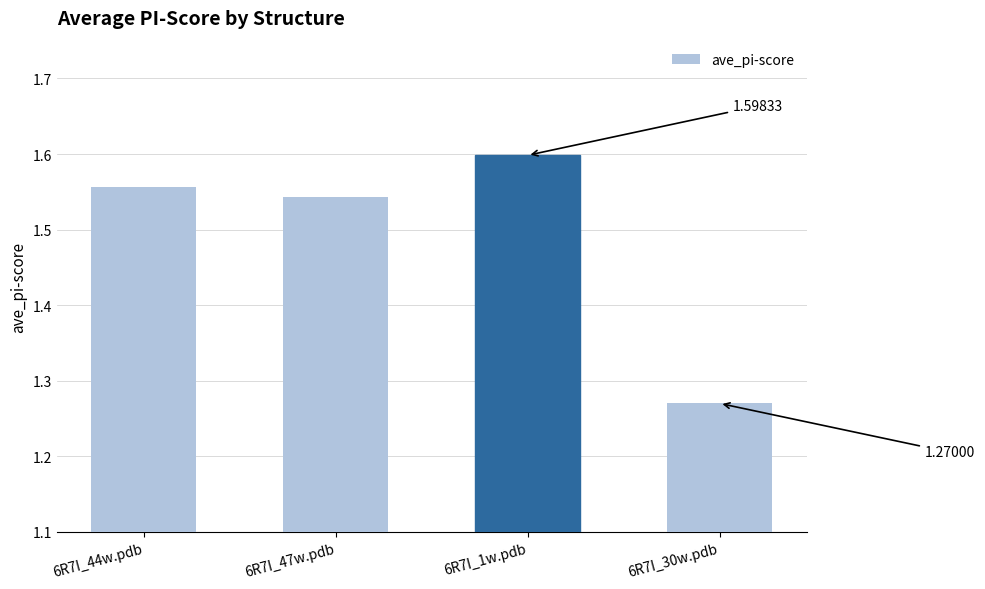

What is the difference between the maximum and minimum values?

0.3